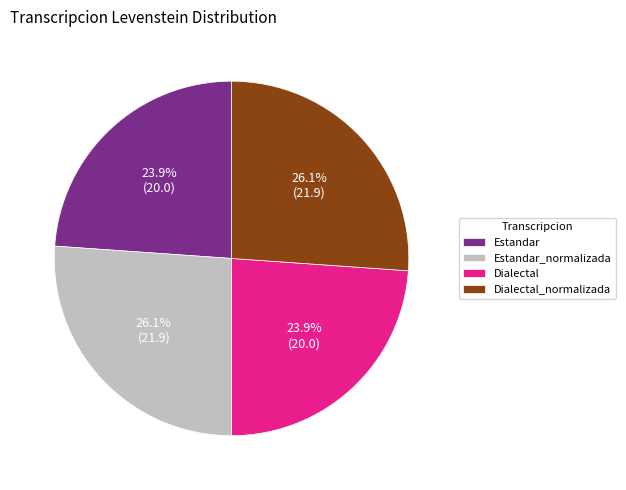

How many segments does this pie chart have?

4